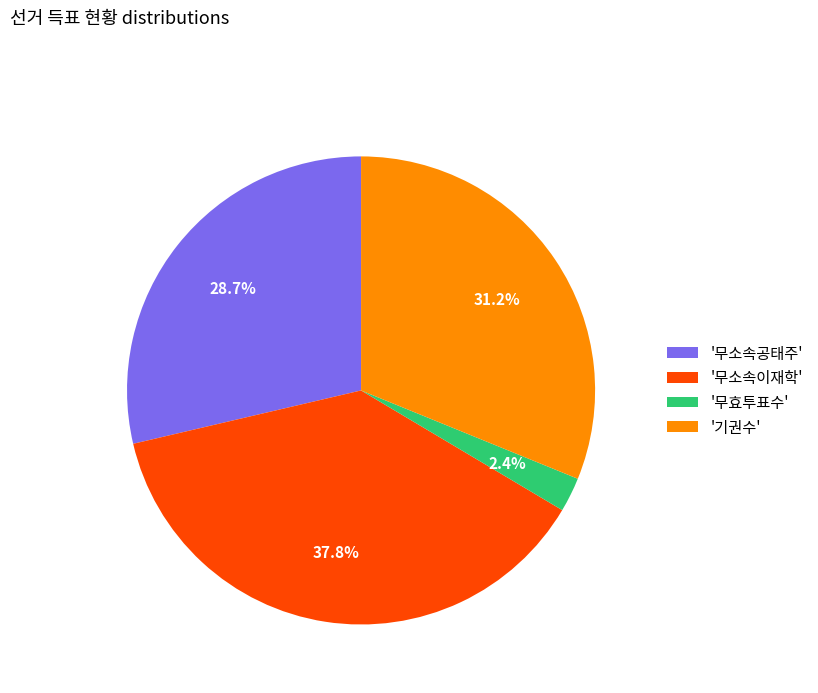

Combined, do '기권수' and '무소속공태주' account for over 50%?

Yes